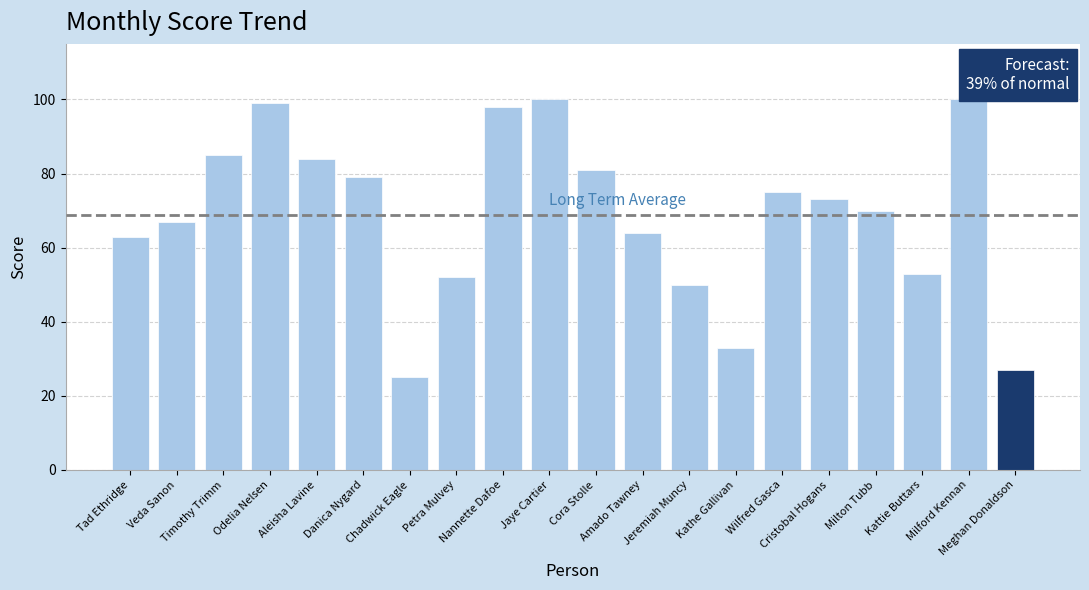

Reading left to right, transcribe all the data shown in this chart.

63	67	85	99	84	79	25	52	98	100	81	64	50	33	75	73	70	53	100	27